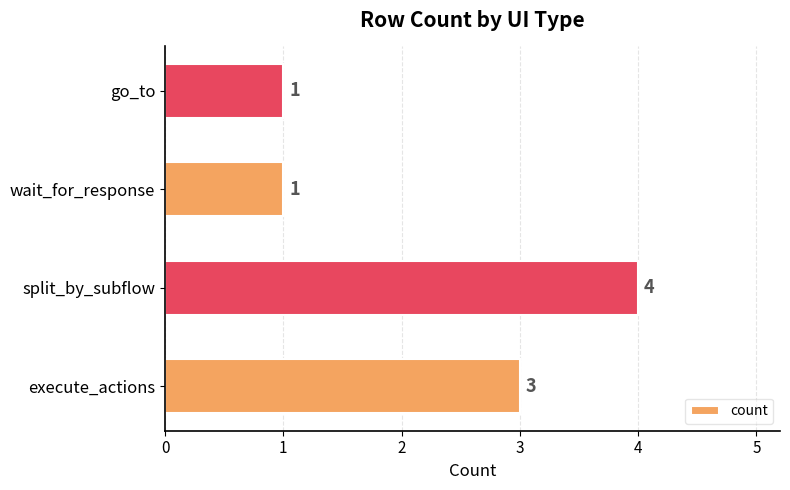

What is the ratio of the value at execute_actions to the value at wait_for_response?

3.0